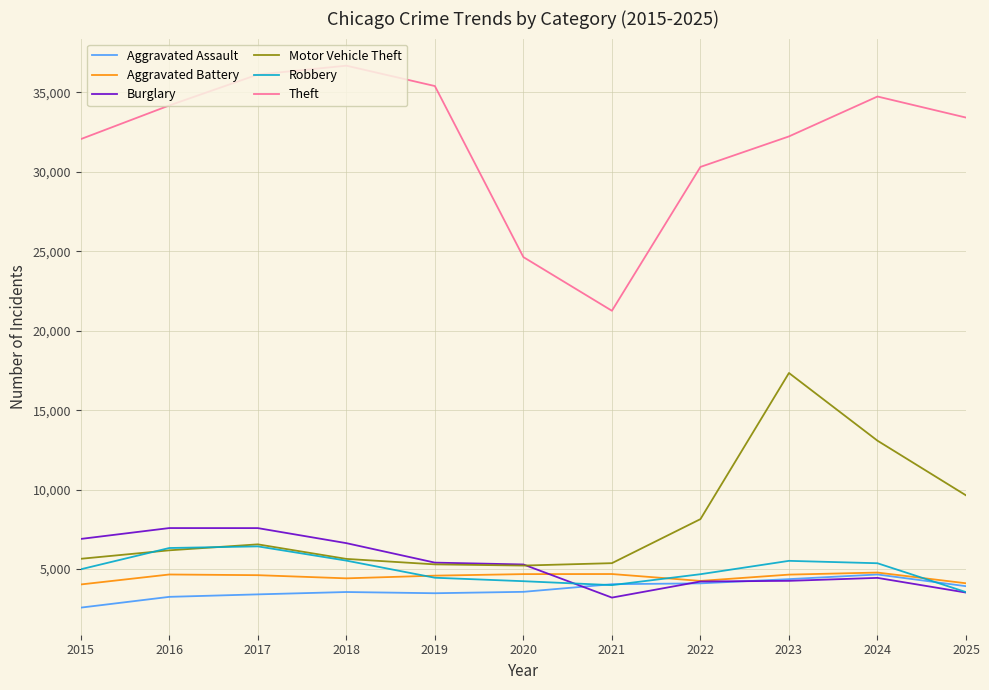

Between 2021 and 2022, which series saw the biggest shift?

Theft